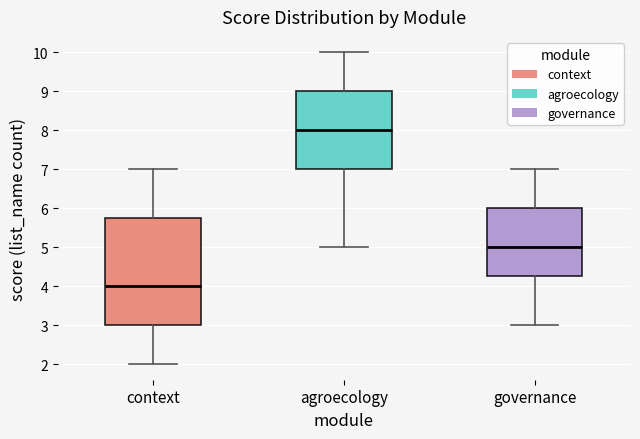

Reading left to right, transcribe this box plot: for each box, give where its median line is, the range the box spans, and where its two whiskers end, as read against the y-axis. The values are not printed on the chart, so give them approximately, as read against the axis.

context: median 4.0, box 3.0 to 5.8, whiskers 2.0 to 7.0
agroecology: median 8.0, box 7.0 to 9.0, whiskers 5.0 to 10.0
governance: median 5.0, box 4.3 to 6.0, whiskers 3.0 to 7.0